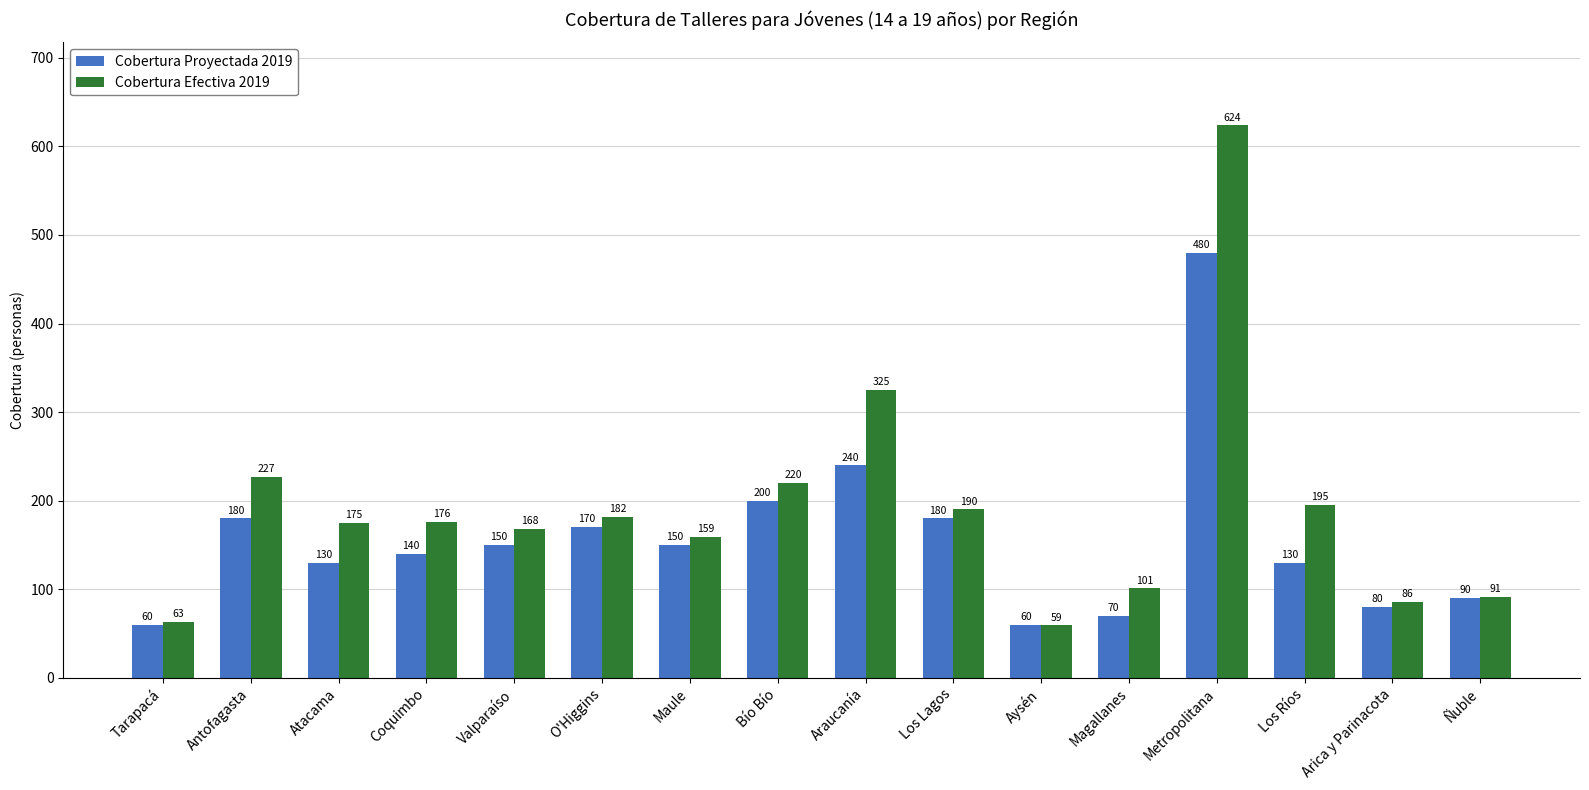

What is the greatest value displayed?

624